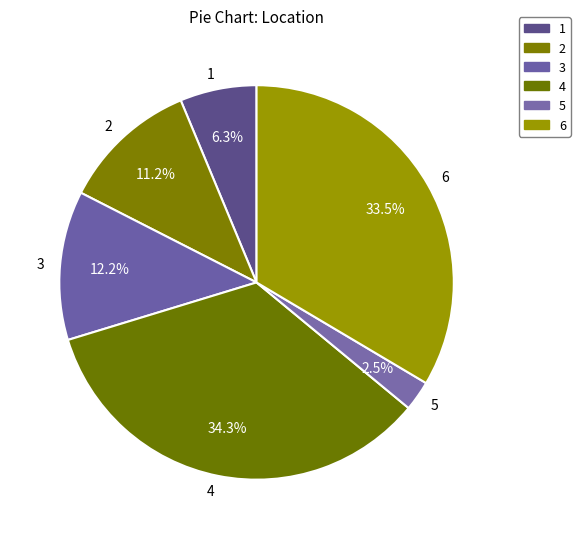

How much of the chart is everything except 1?

93.7%